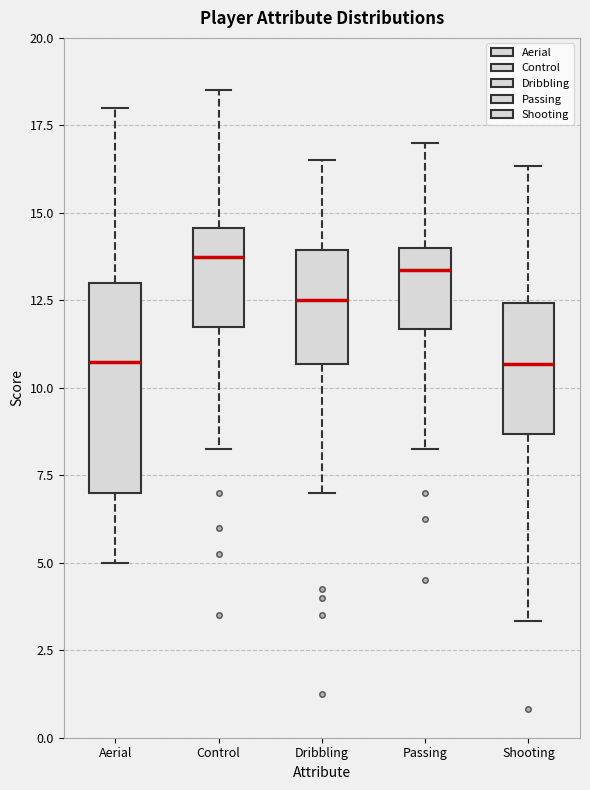

Comparing the boxes themselves (not the whiskers), which one is the tallest?

Aerial